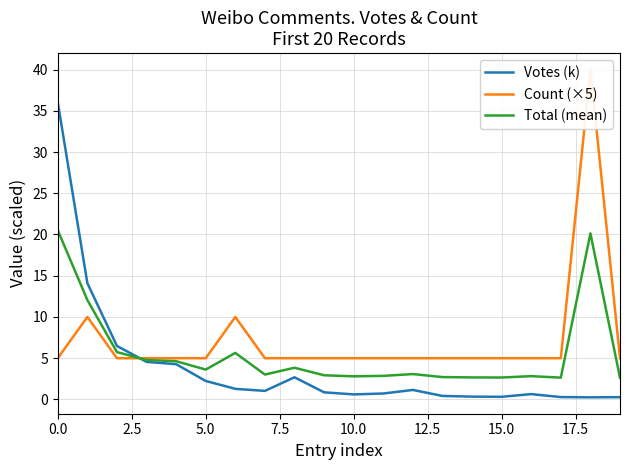

How many values in the Votes (k) series are below 1?

10